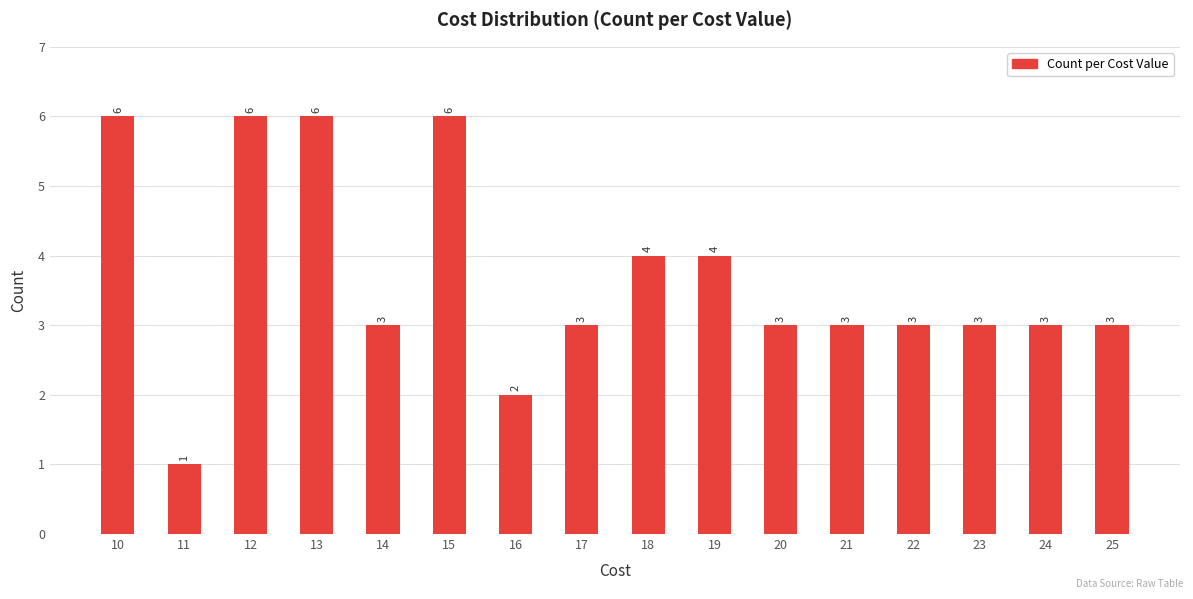

The value at 15 is 9. True or false?

False